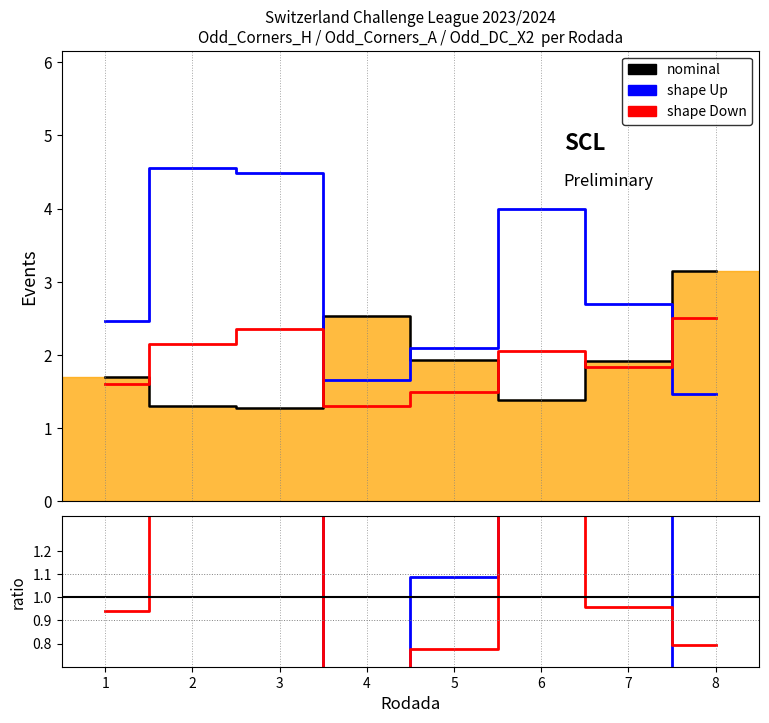

Rank the series by their maximum value, from lowest to highest.

shape Down, nominal, shape Up